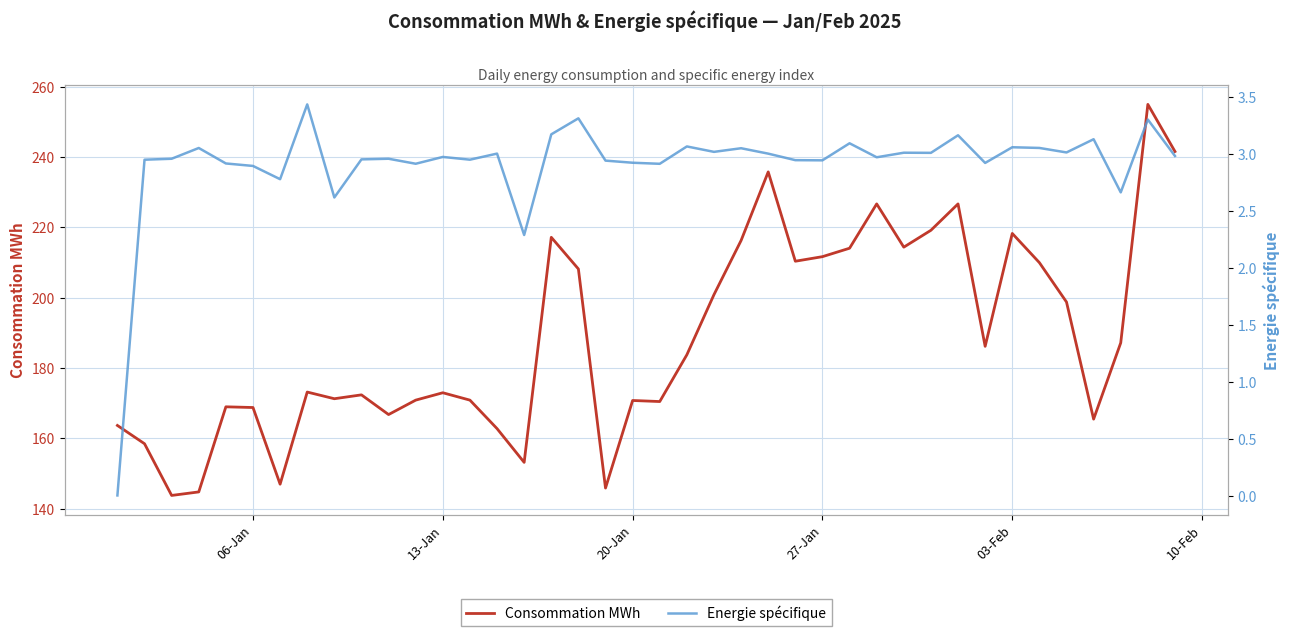

How many lines are shown in the chart?

2